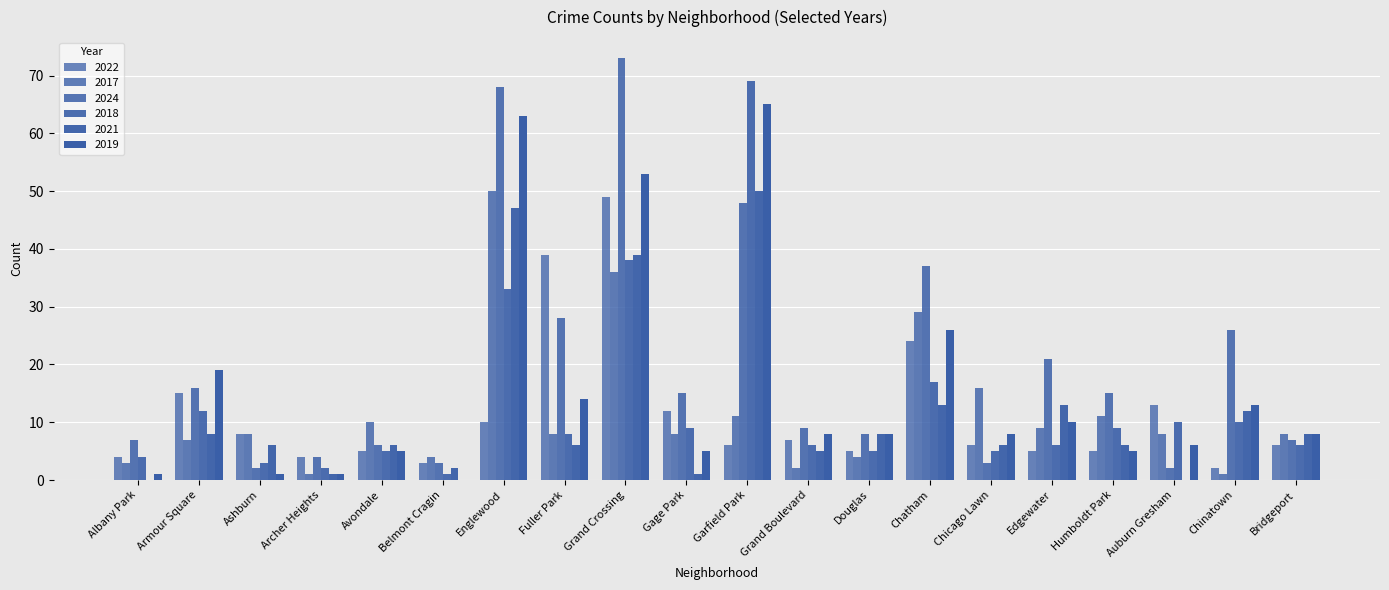

At how many categories does at least one series exceed 32?

5